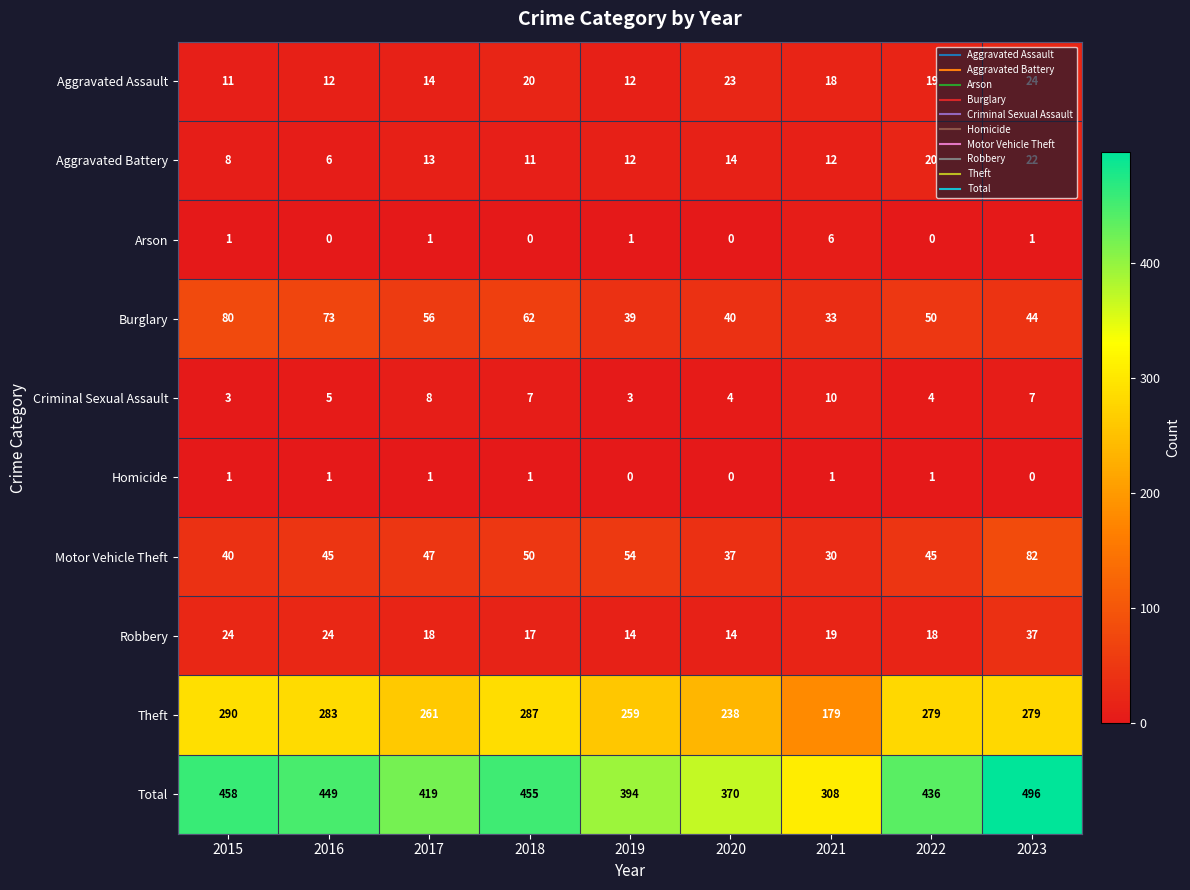

Which category has the highest value across all series?

2023